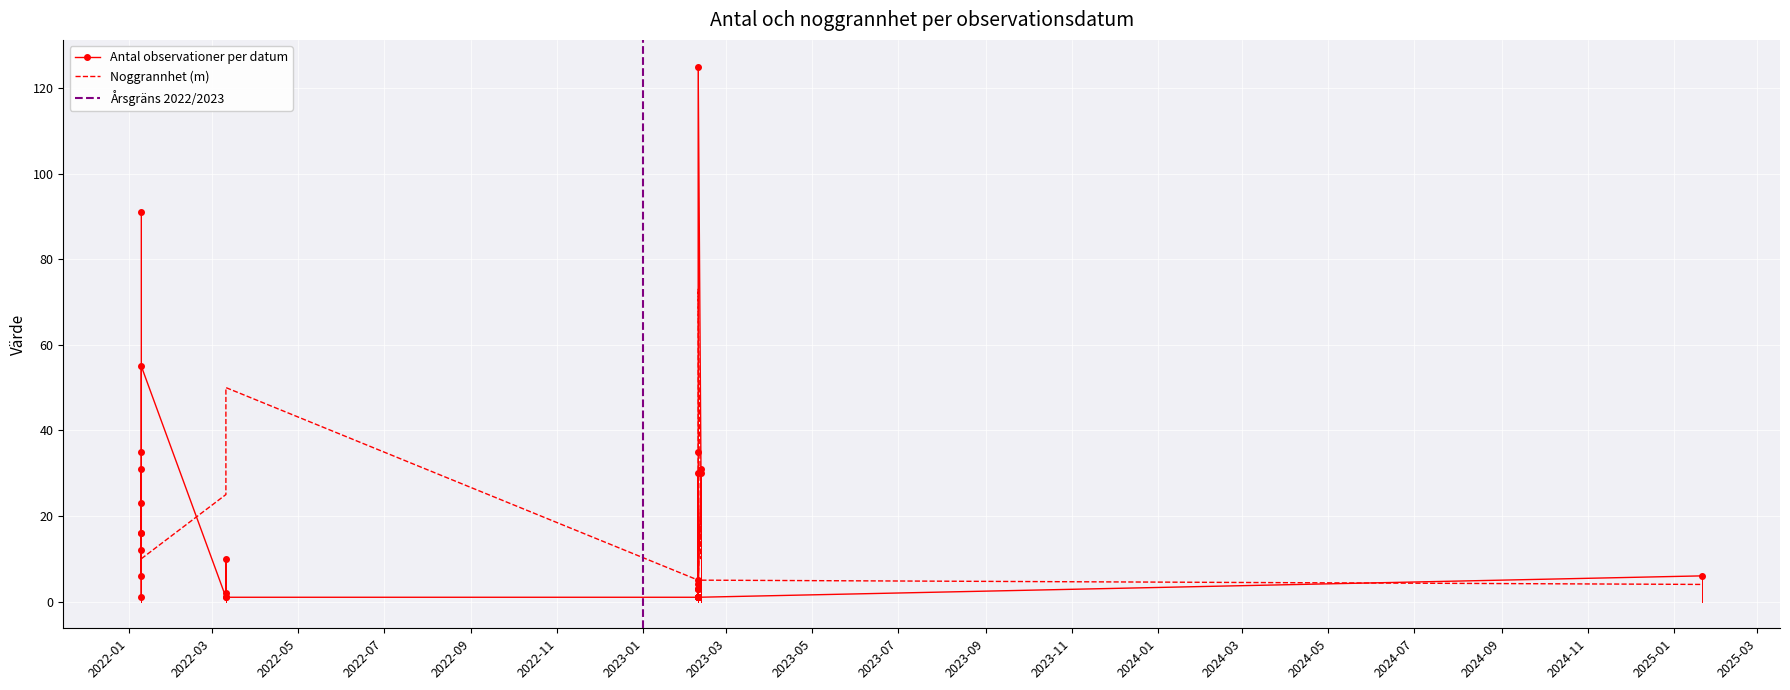

What is the sum of all Noggrannhet values?

422